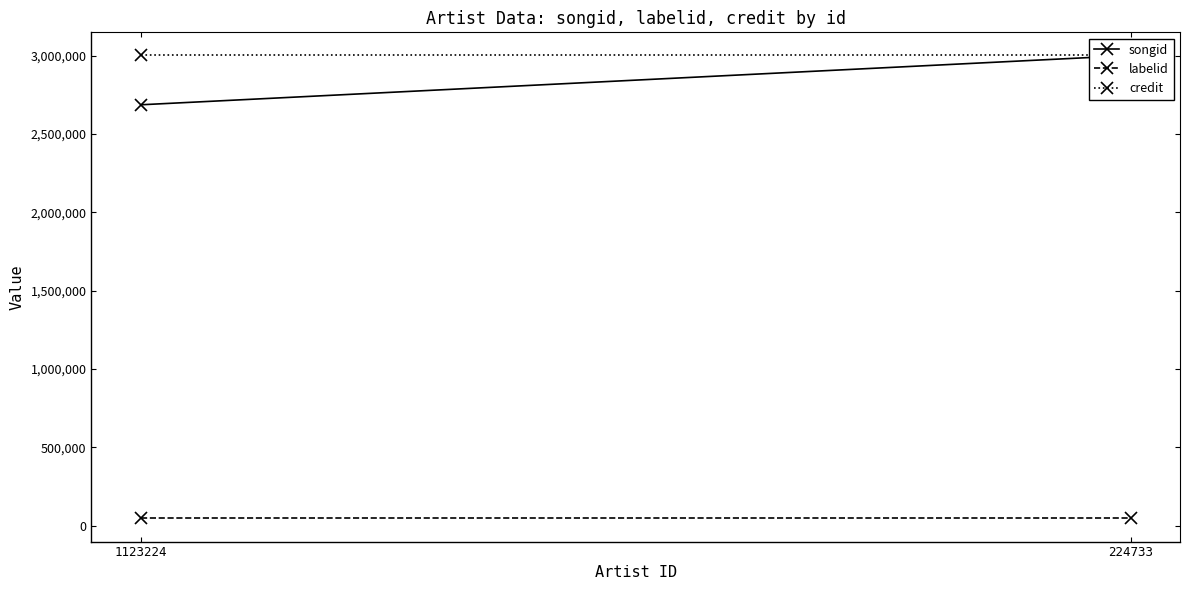

The credit series shows 3001907 at 1123224. True or false?

True